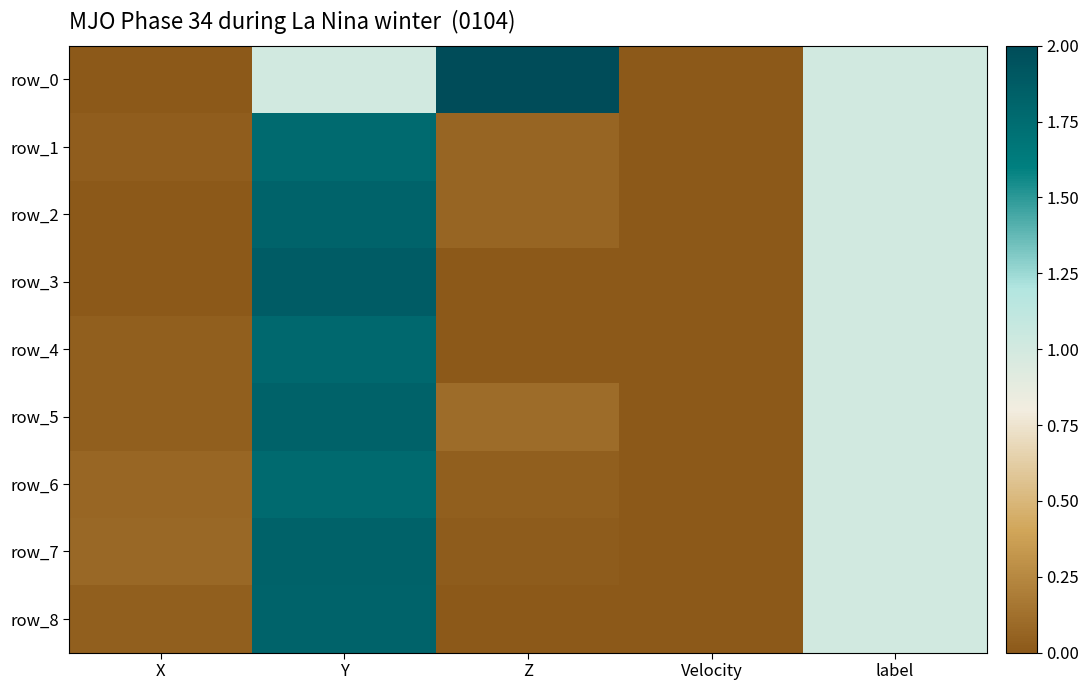

True or false: row_7 has a value of 0.0 at X.

False